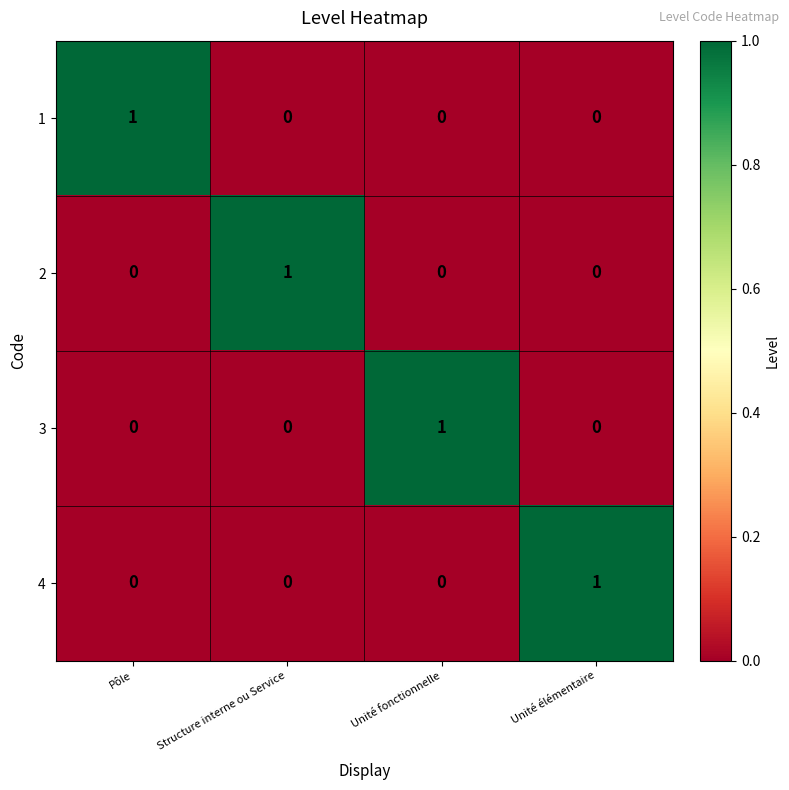

Which category has the highest value in the 2 series?

Structure interne ou Service